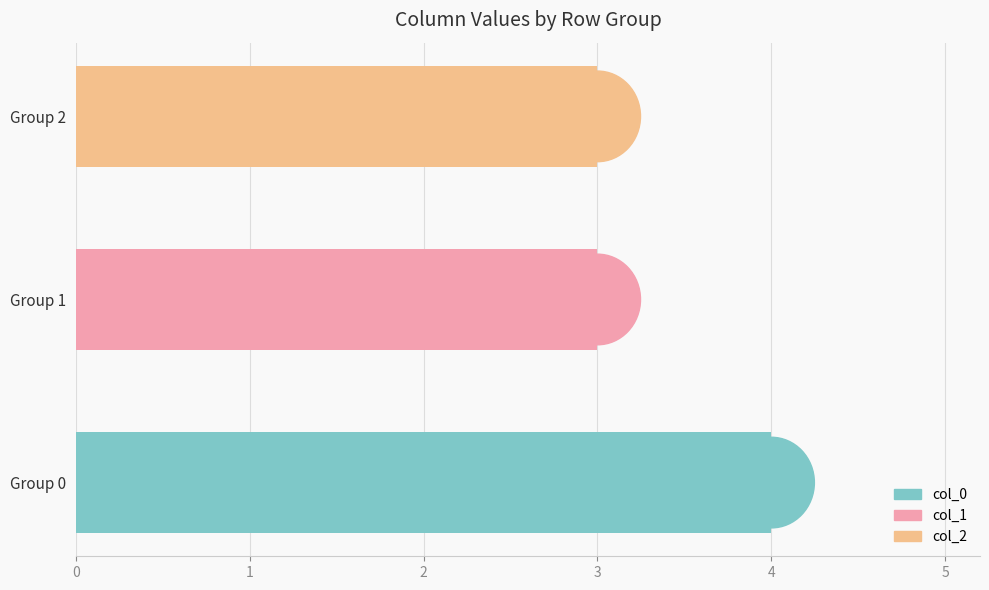

What is the maximum value shown in the chart?

4